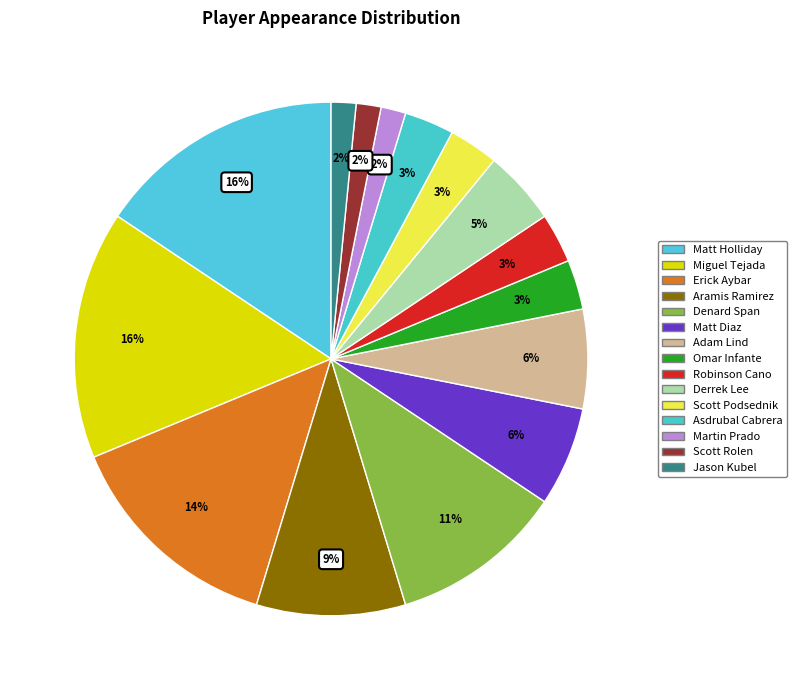

Is there a majority slice in this chart?

No